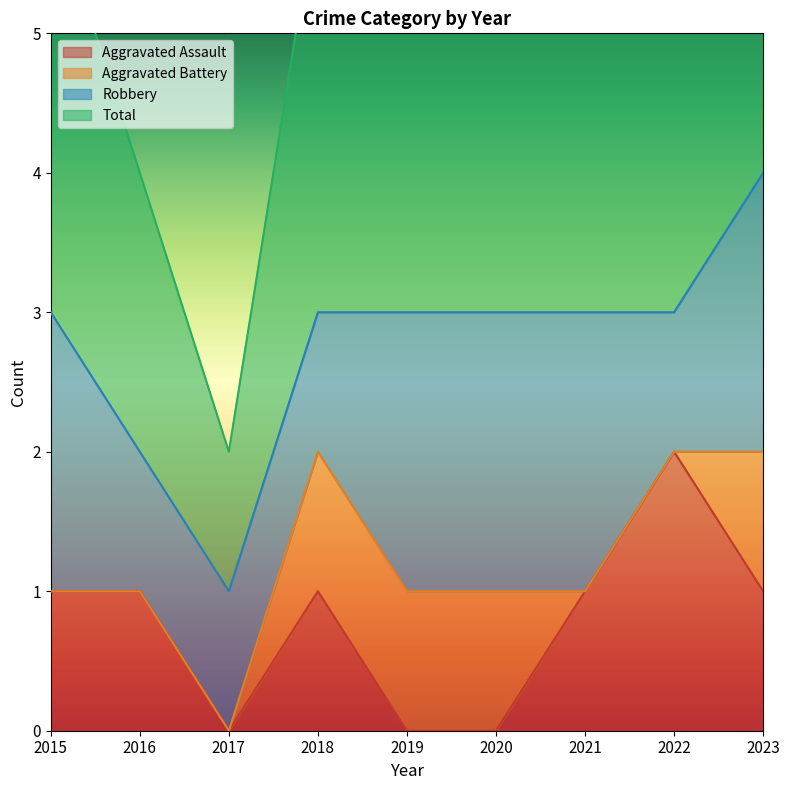

True or false: Aggravated Assault has a value of 0 at 2016.

False